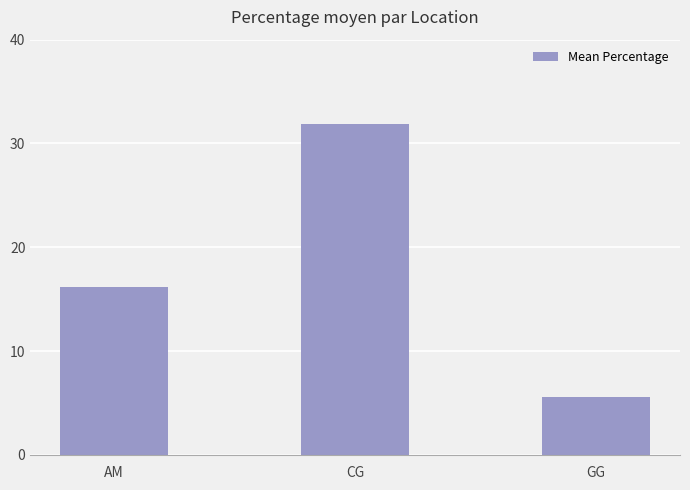

How many categories are shown in the chart?

3